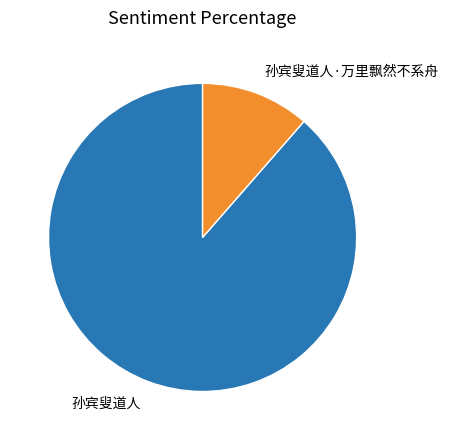

Does any single category account for the majority?

Yes